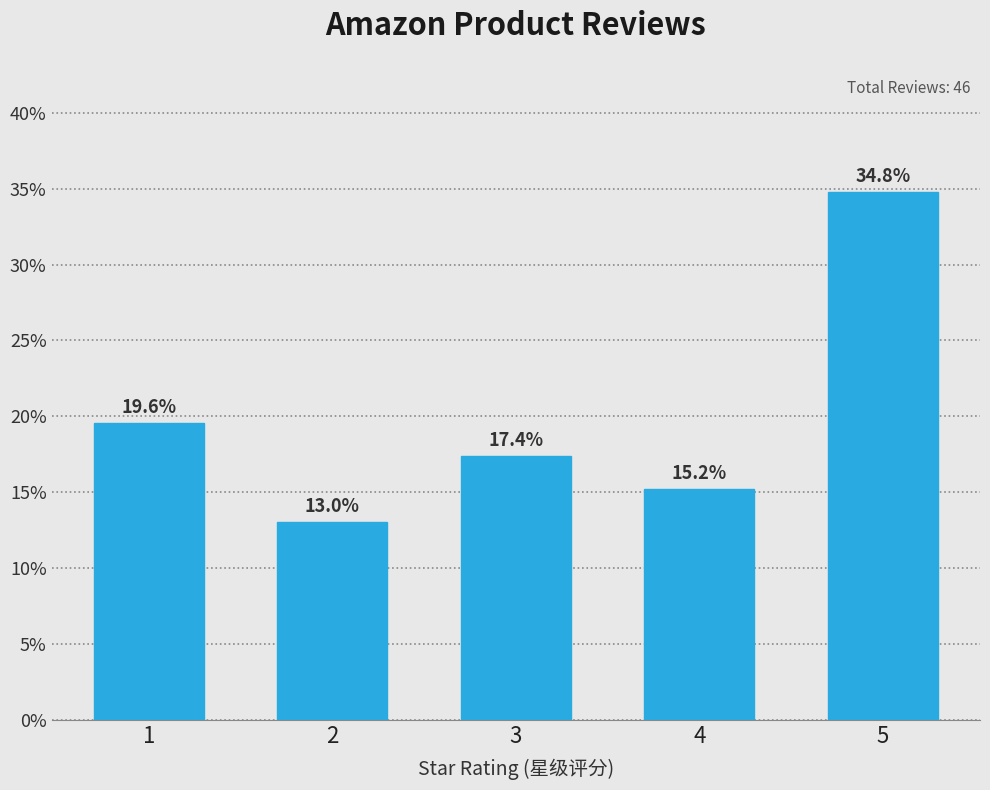

Reading left to right, what are all the values shown in this chart?

1=19.6	2=13.0	3=17.4	4=15.2	5=34.8